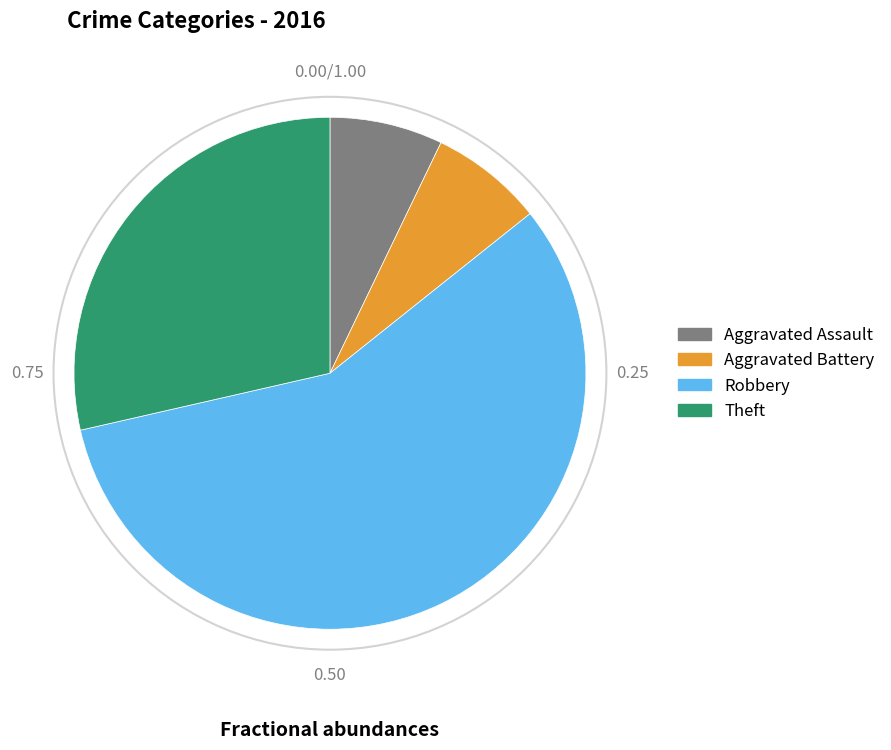

Which slice is the largest?

Robbery